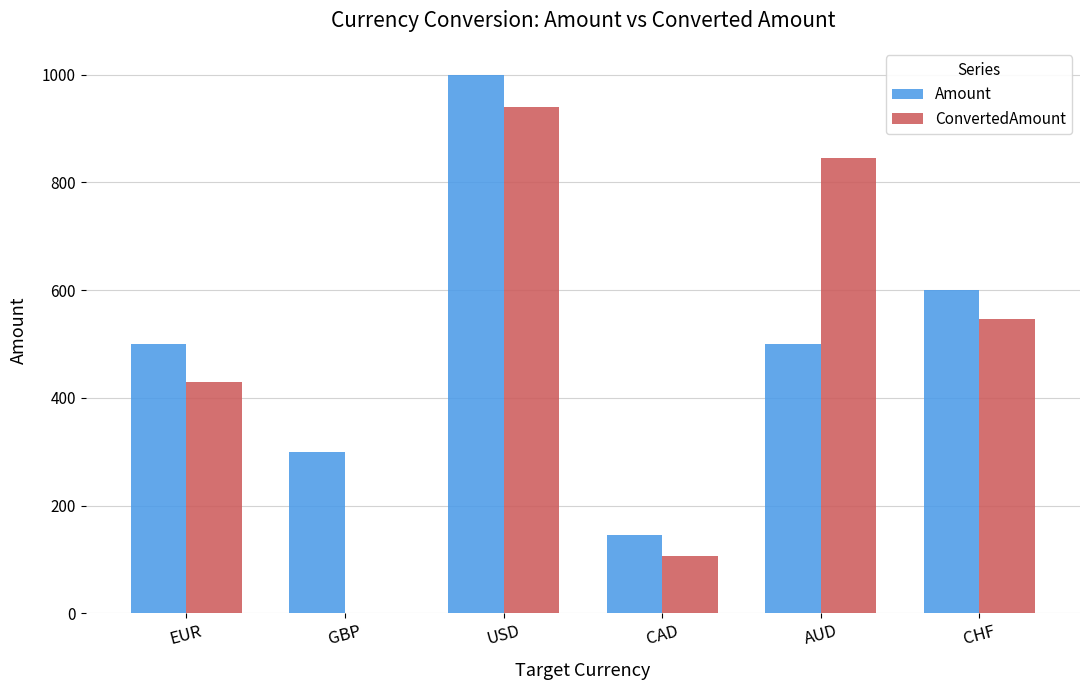

What are all the series names shown in the legend?

Amount, ConvertedAmount